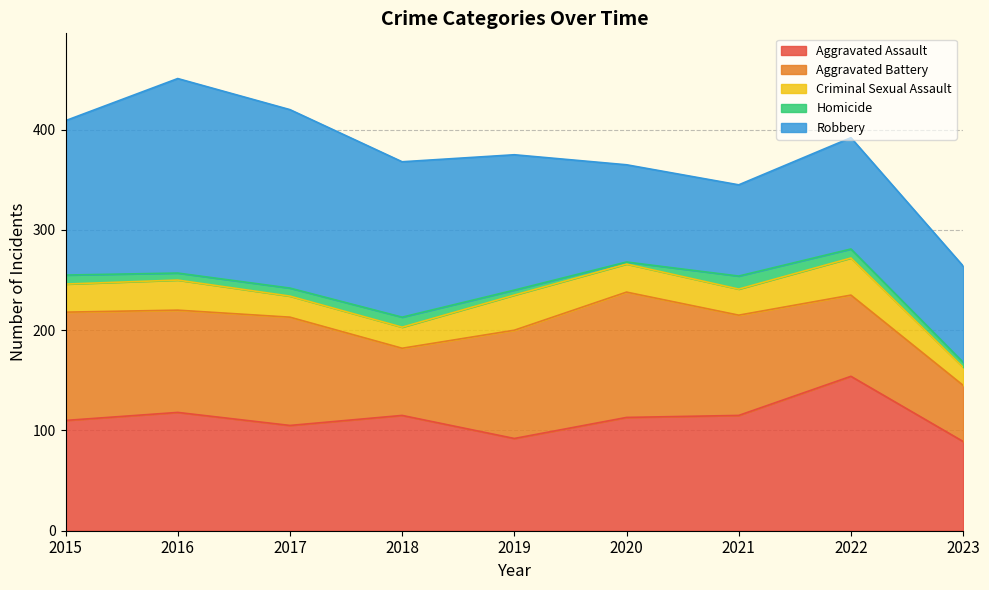

Rank the series at 2021 from lowest to highest value.

Homicide, Criminal Sexual Assault, Robbery, Aggravated Battery, Aggravated Assault